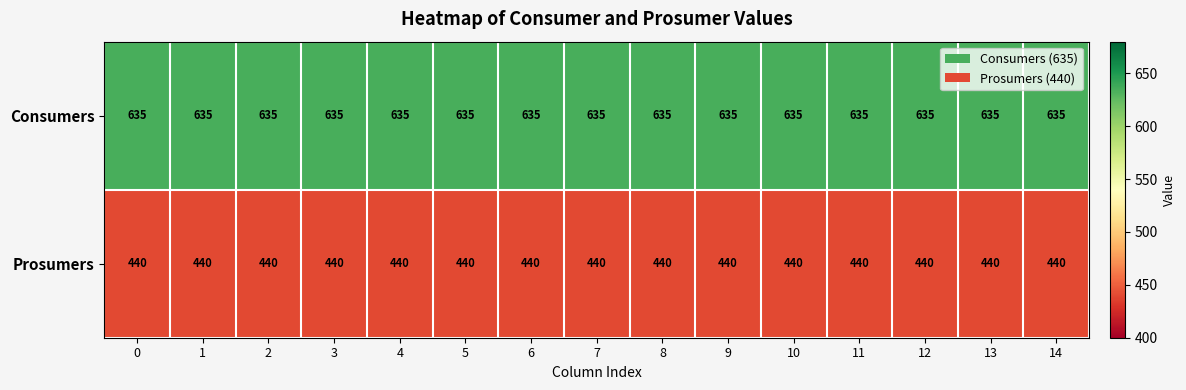

What is the difference between the highest and lowest values at 6?

195